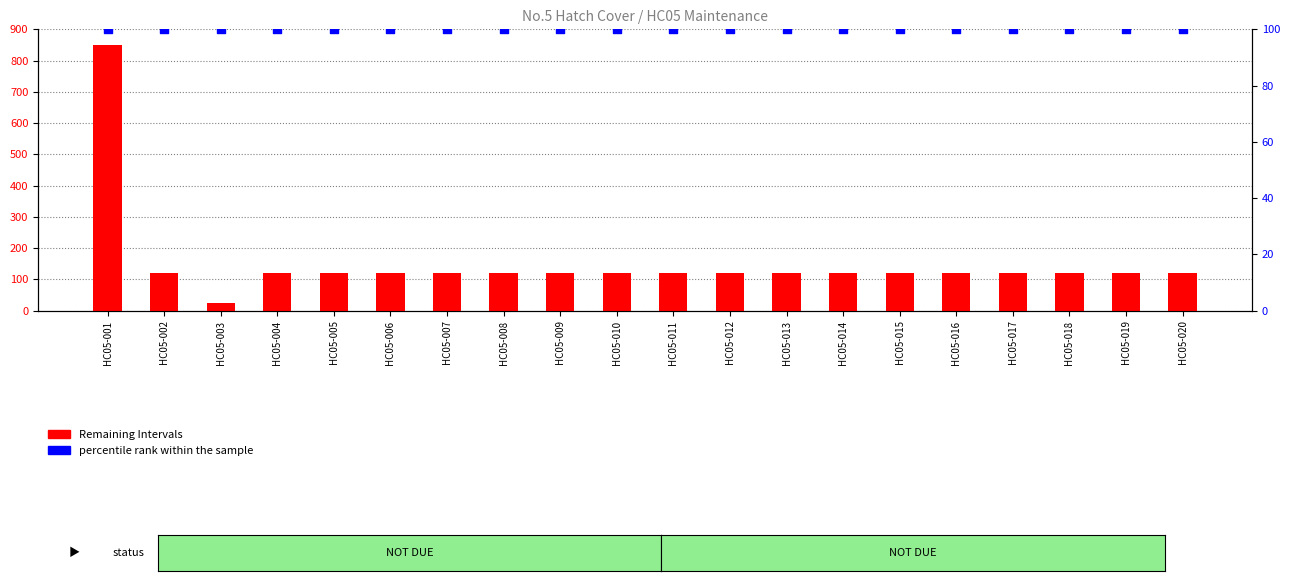

Which series contains the highest Y value?

Remaining Intervals